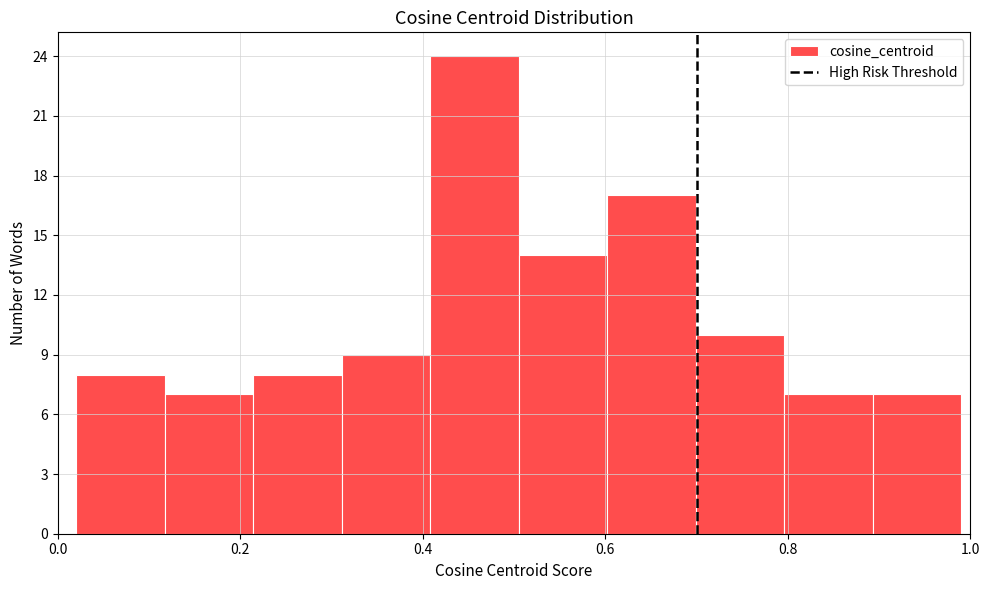

How tall is the bar that spans 0.32 to 0.40 on the x-axis? Neither the bar edges nor the heights are printed on the chart, so give them approximately, as read against the axes.

9